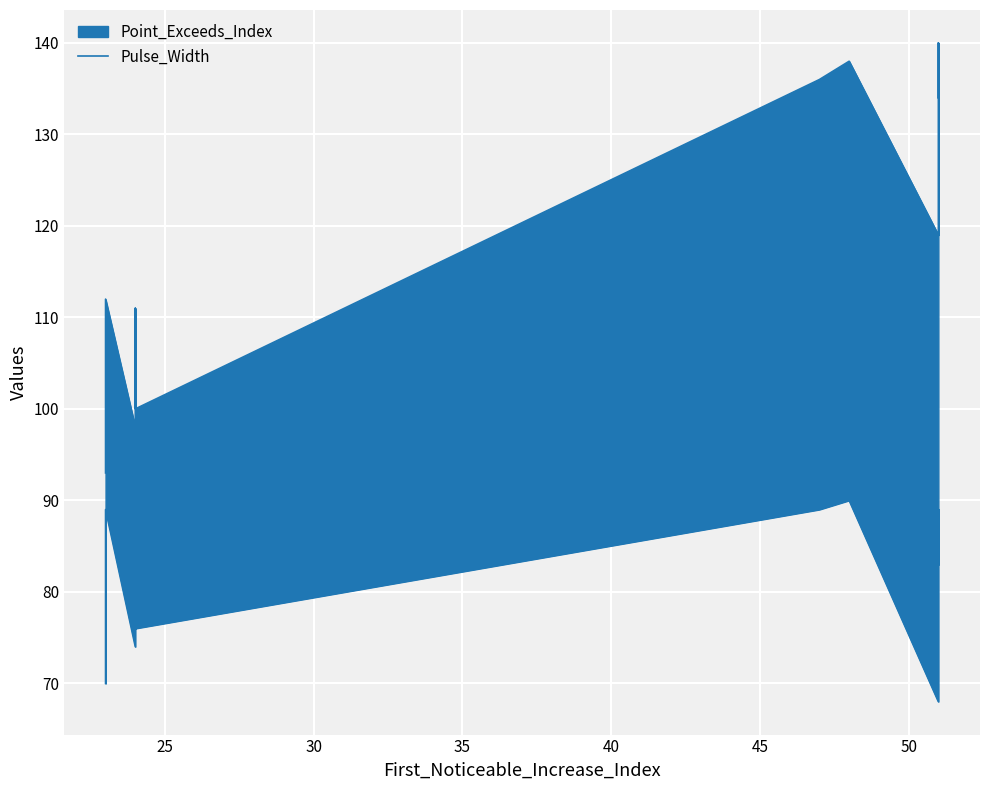

How many values exceed 87?

4